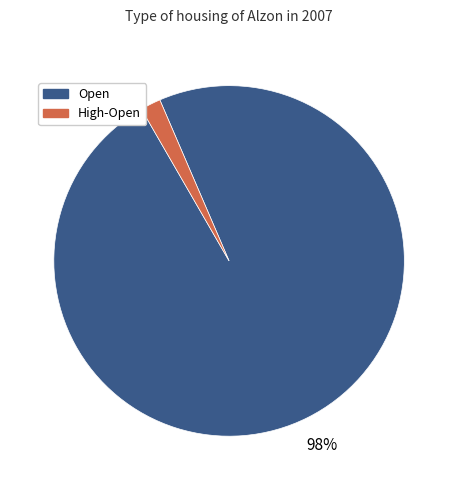

Is there any slice that represents more than half of the pie?

Yes